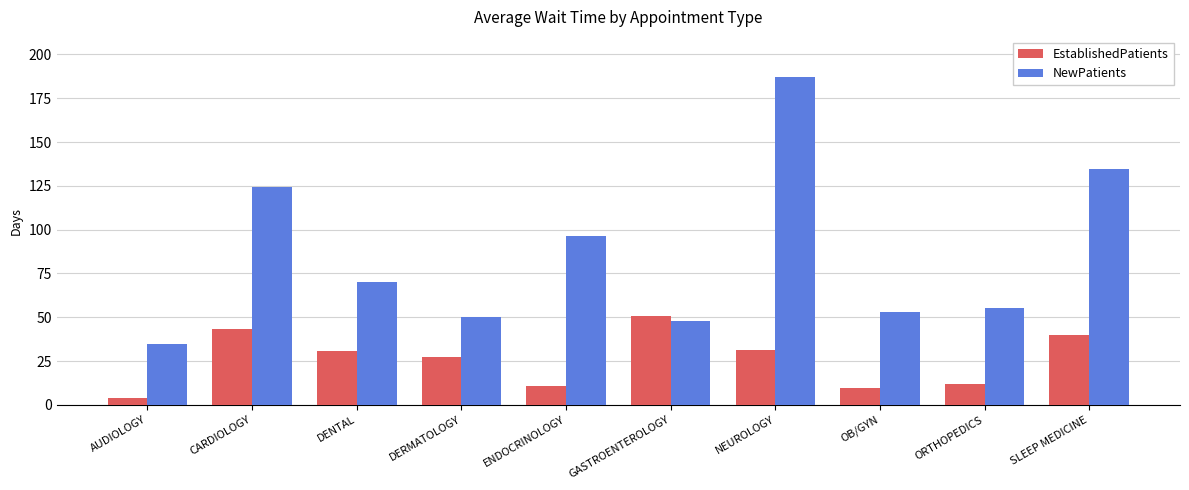

What is the value of the NewPatients bar at the 4th from the left?

49.9